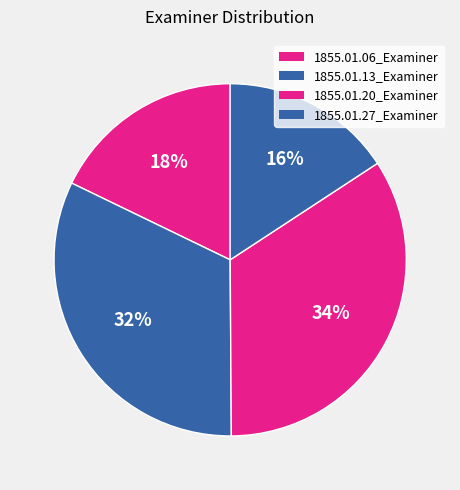

To the nearest percent, what is the difference between the 1855.01.06_Examiner and 1855.01.20_Examiner slice percentages?

16%